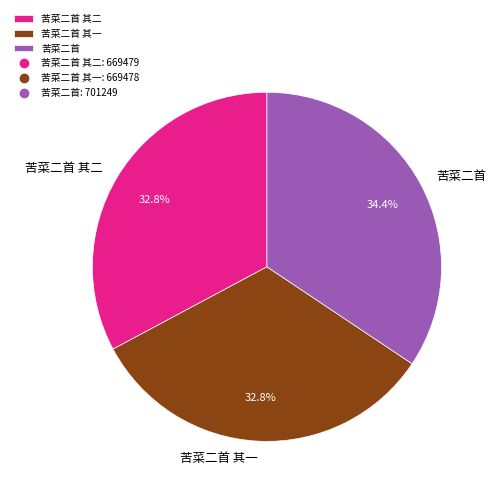

What percentage is the 苦菜二首 其二 slice, to the nearest percent?

33%